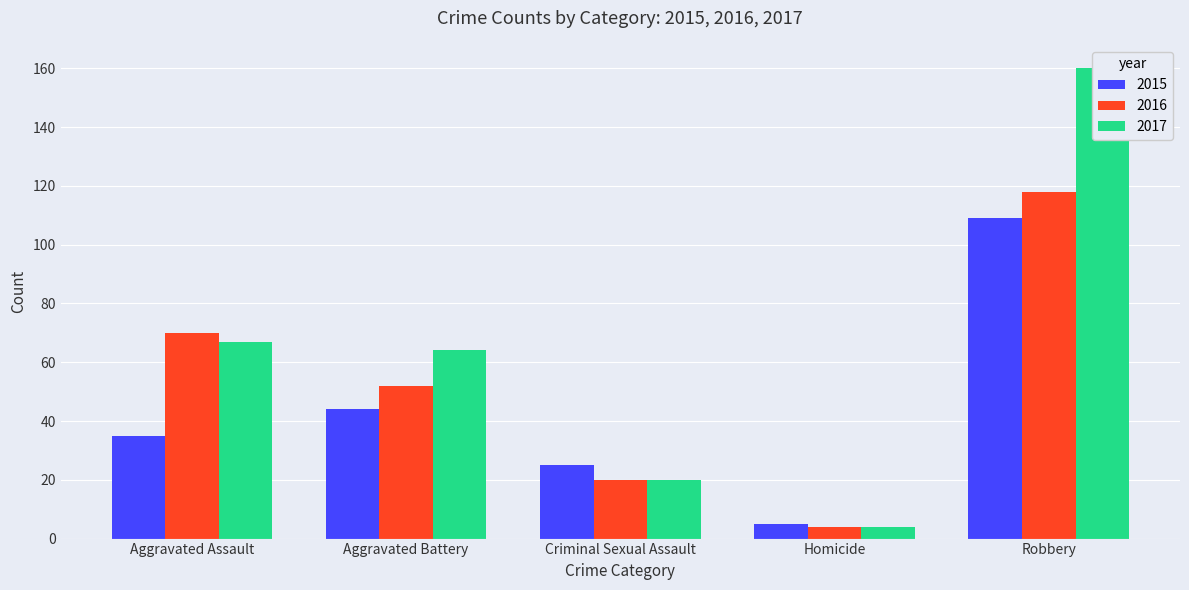

What is the average value of the 2017 series?

63